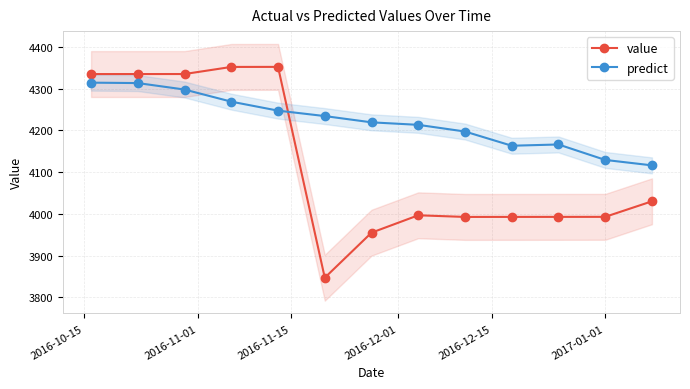

True or false: predict and value cross at least once.

True